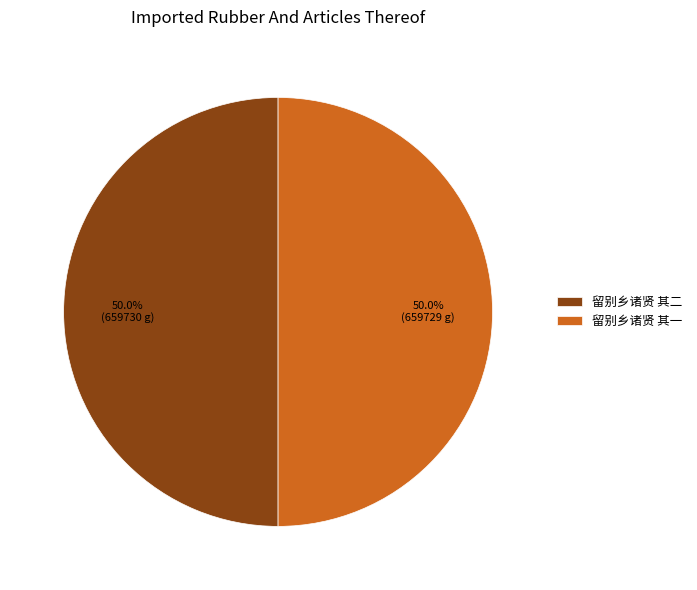

What is the ratio of the value at 留别乡诸贤 其一 to the value at 留别乡诸贤 其二?

1.0